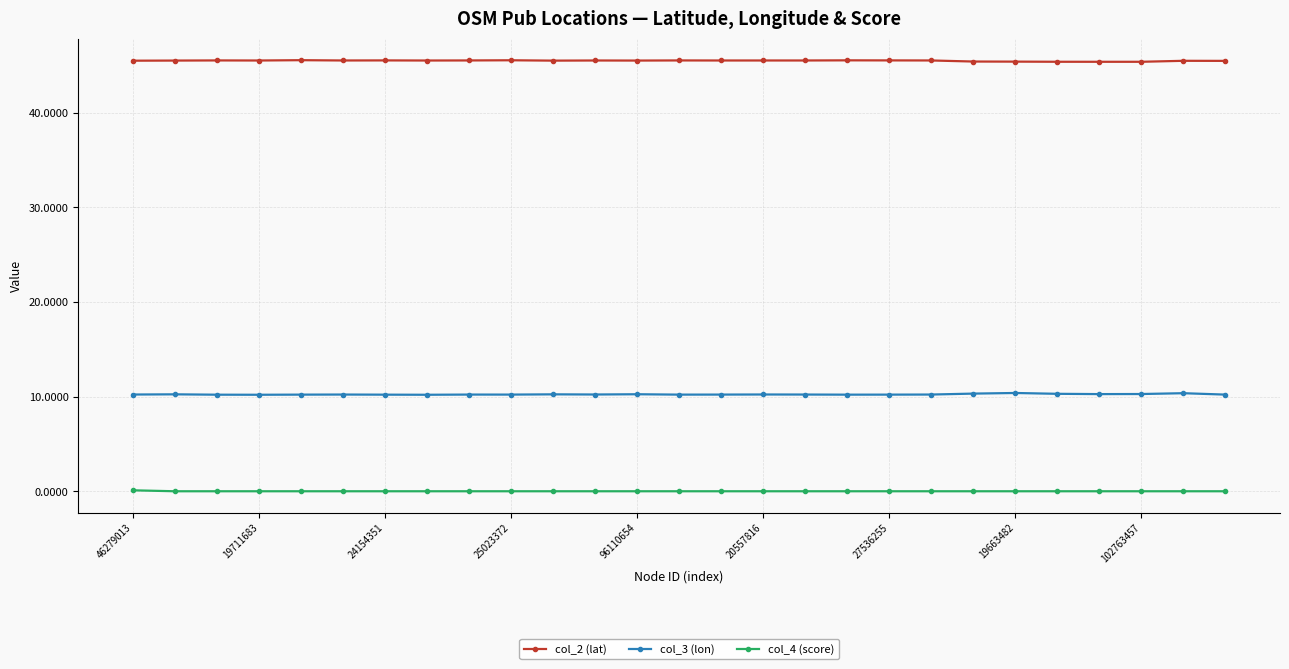

What is the average value of the col_3 (lon) series?

10.2